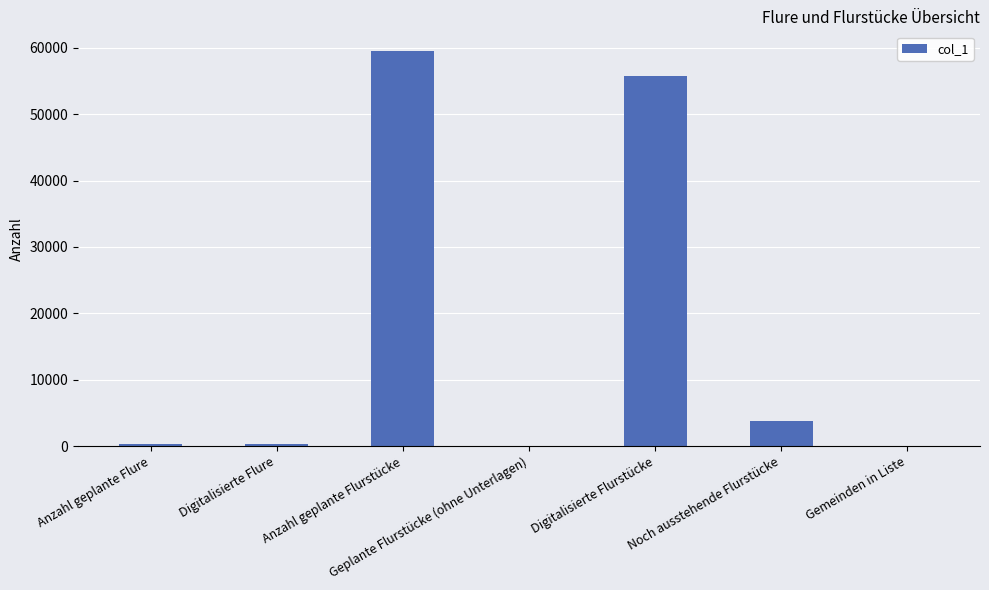

What is the sum of all values?

119606